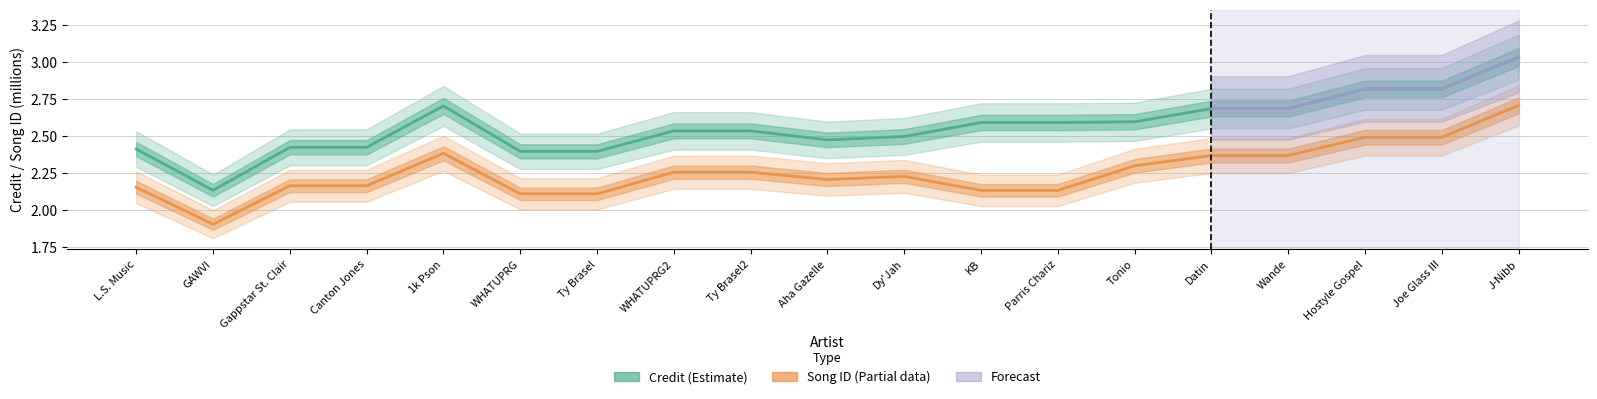

True or false: credit has a value of 2.1 at GAWVI.

True